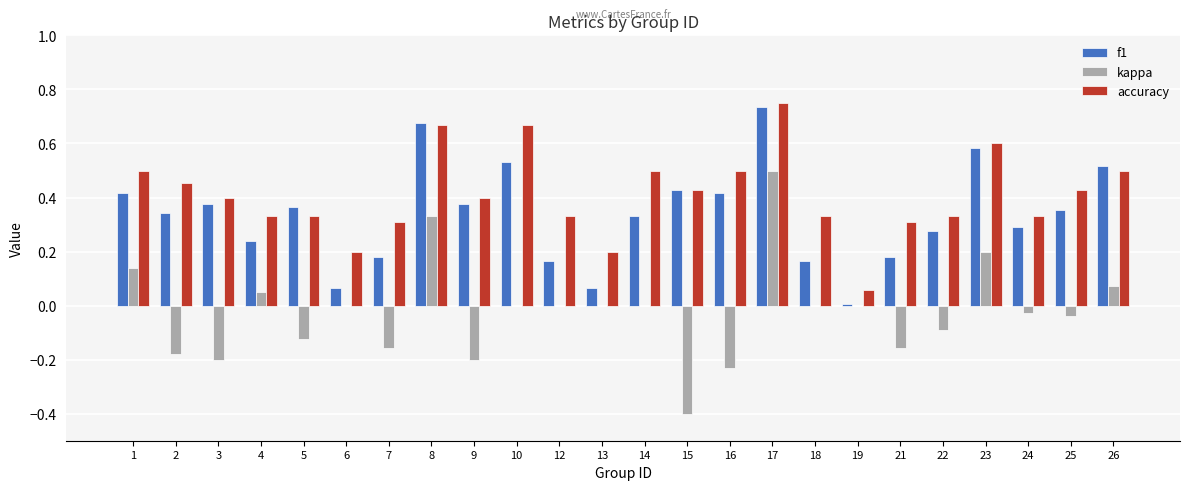

What is the sum of all f1 values?

8.1